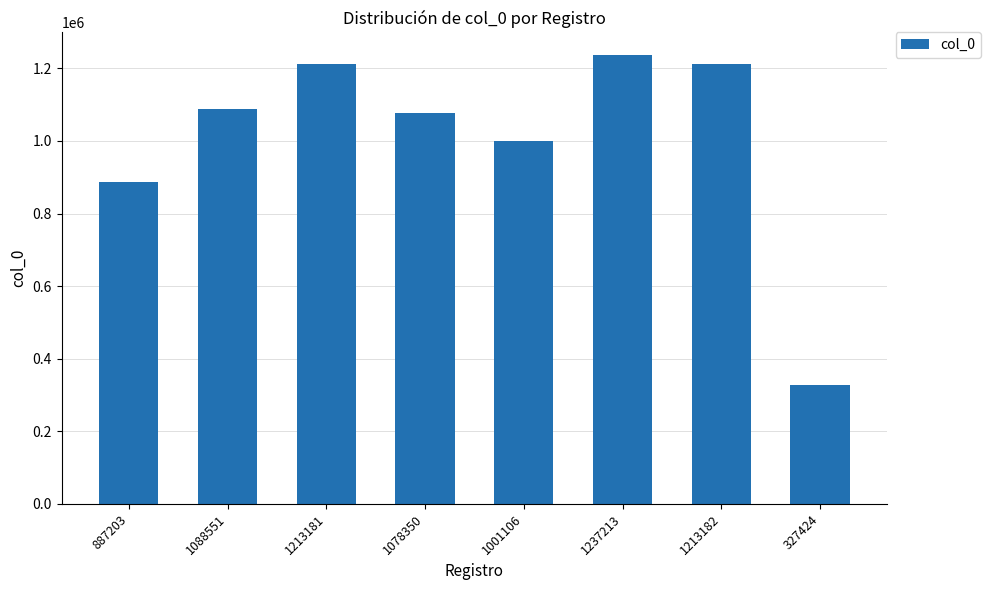

Are the bars grouped side by side (vs. stacked)?

No